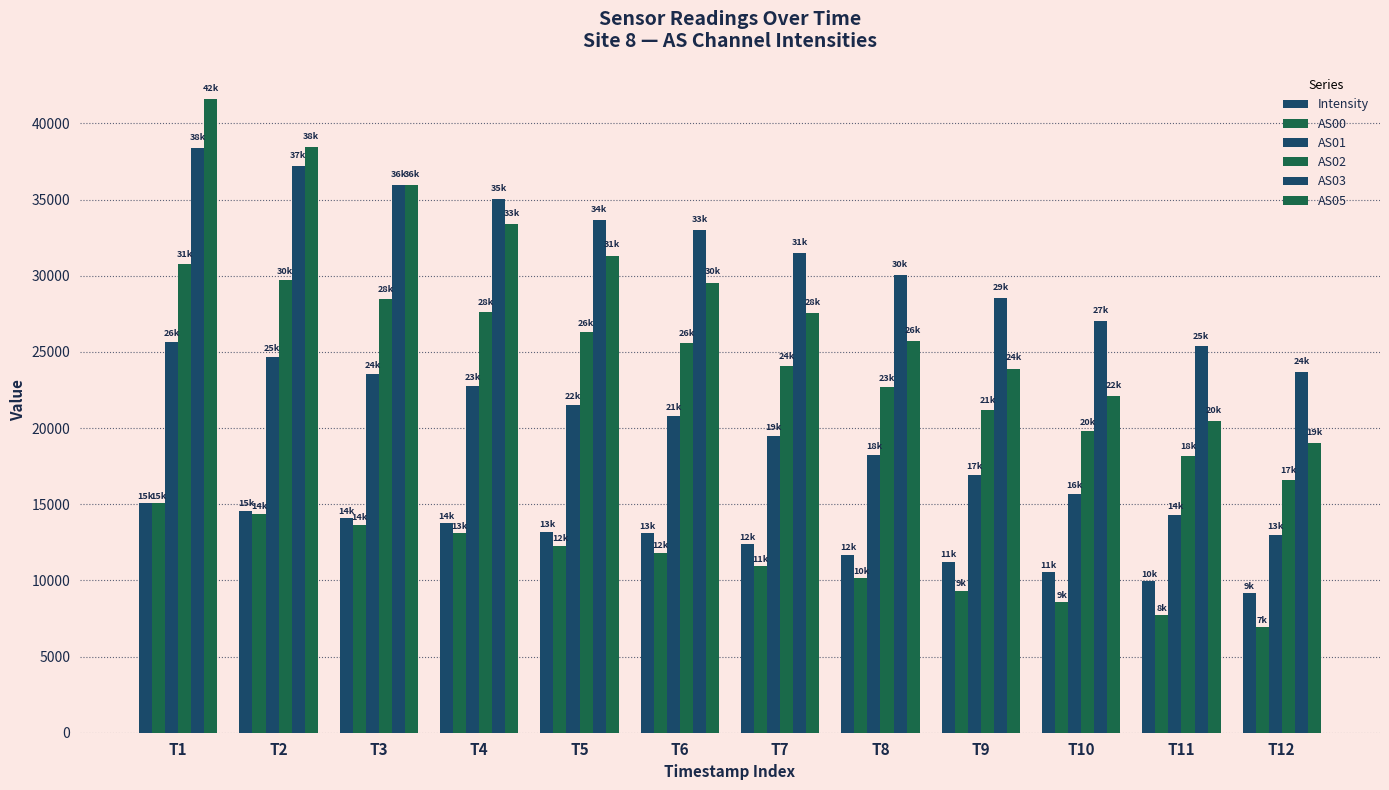

How many bars are there in total?

72